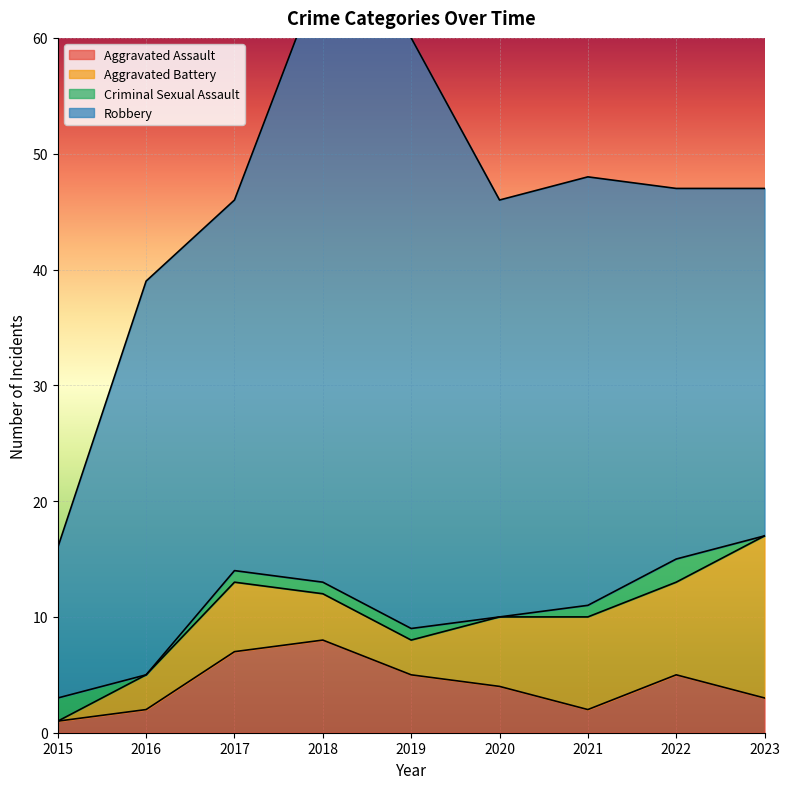

Which has a higher value, 2015 or 2022?

2022